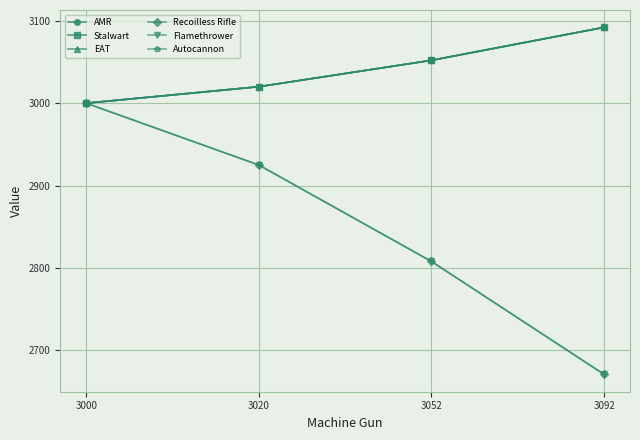

True or false: Flamethrower and AMR intersect in this chart.

False